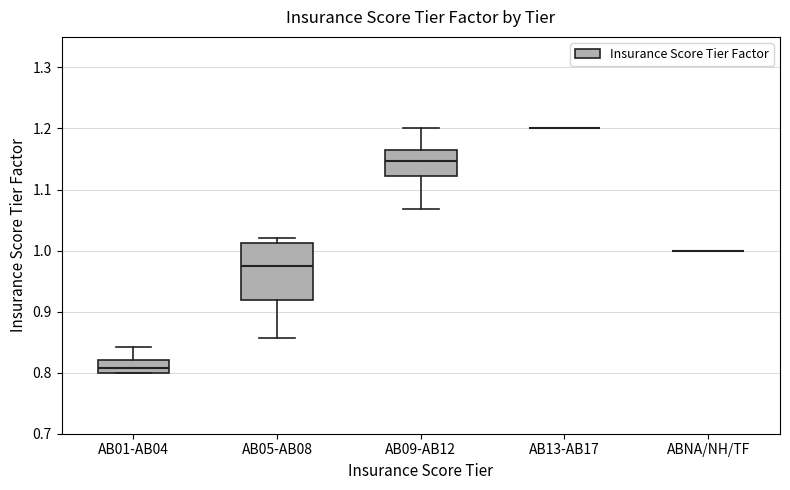

Reading left to right, transcribe this box plot: for each box, give where its median line is, the range the box spans, and where its two whiskers end, as read against the y-axis. The values are not printed on the chart, so give them approximately, as read against the axis.

AB01-AB04: median 0.81, box 0.80 to 0.82, whiskers 0.80 to 0.84
AB05-AB08: median 0.97, box 0.92 to 1.01, whiskers 0.86 to 1.02
AB09-AB12: median 1.15, box 1.12 to 1.16, whiskers 1.07 to 1.20
AB13-AB17: box collapsed to a line at 1.20, whiskers 1.20 to 1.20
ABNA/NH/TF: box collapsed to a line at 1.00, whiskers 1.00 to 1.00